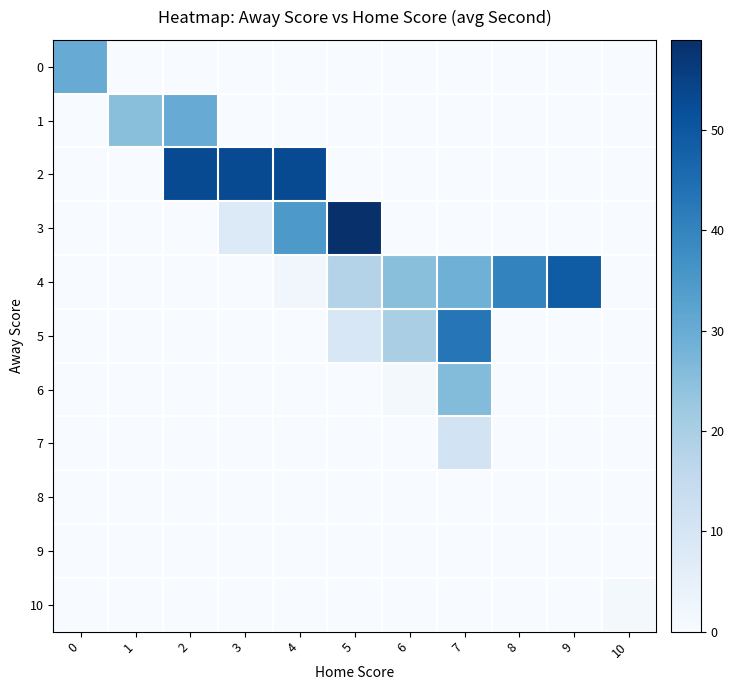

Rank the series by their maximum value, from lowest to highest.

8, 9, 10, 7, 6, 0, 1, 5, 4, 2, 3